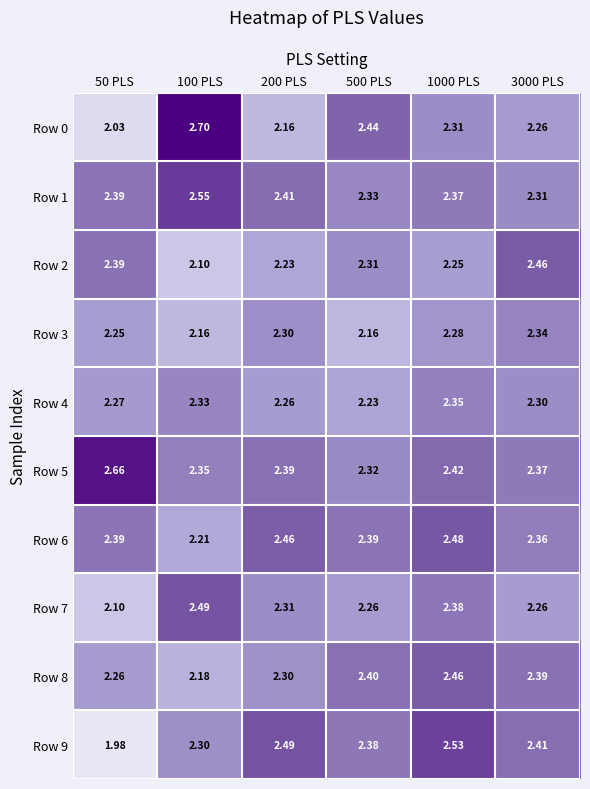

Reading left to right, transcribe all the data shown in this chart.

Row 0: 50 PLS=2.0	100 PLS=2.7	200 PLS=2.2	500 PLS=2.4	1000 PLS=2.3	3000 PLS=2.3
Row 1: 50 PLS=2.4	100 PLS=2.5	200 PLS=2.4	500 PLS=2.3	1000 PLS=2.4	3000 PLS=2.3
Row 2: 50 PLS=2.4	100 PLS=2.1	200 PLS=2.2	500 PLS=2.3	1000 PLS=2.2	3000 PLS=2.5
Row 3: 50 PLS=2.2	100 PLS=2.2	200 PLS=2.3	500 PLS=2.2	1000 PLS=2.3	3000 PLS=2.3
Row 4: 50 PLS=2.3	100 PLS=2.3	200 PLS=2.3	500 PLS=2.2	1000 PLS=2.4	3000 PLS=2.3
Row 5: 50 PLS=2.7	100 PLS=2.4	200 PLS=2.4	500 PLS=2.3	1000 PLS=2.4	3000 PLS=2.4
Row 6: 50 PLS=2.4	100 PLS=2.2	200 PLS=2.5	500 PLS=2.4	1000 PLS=2.5	3000 PLS=2.4
Row 7: 50 PLS=2.1	100 PLS=2.5	200 PLS=2.3	500 PLS=2.3	1000 PLS=2.4	3000 PLS=2.3
Row 8: 50 PLS=2.3	100 PLS=2.2	200 PLS=2.3	500 PLS=2.4	1000 PLS=2.5	3000 PLS=2.4
Row 9: 50 PLS=2.0	100 PLS=2.3	200 PLS=2.5	500 PLS=2.4	1000 PLS=2.5	3000 PLS=2.4